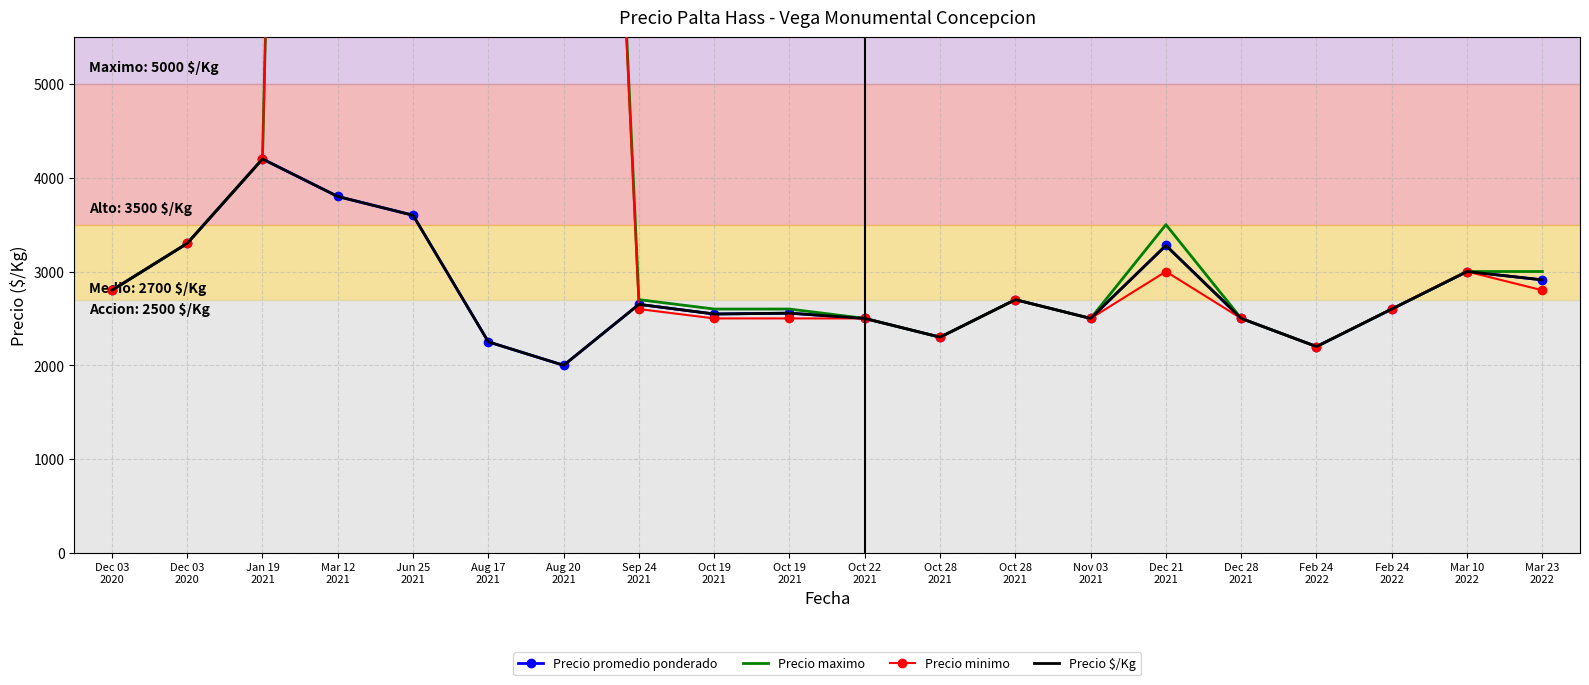

Which category has the lowest value across all series?

Aug 20
2021